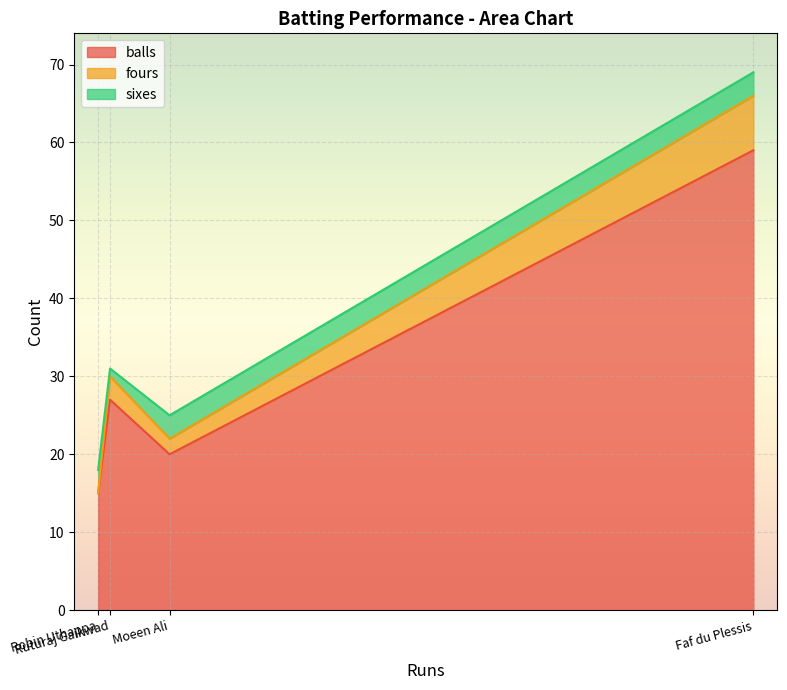

Which category has the highest value across all series?

Faf du Plessis